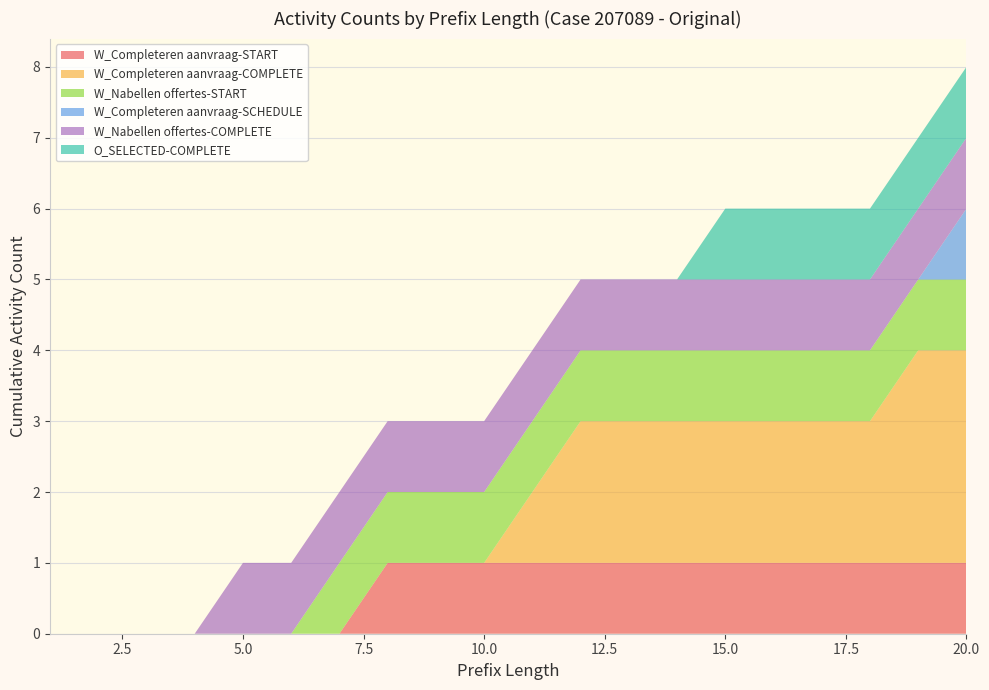

Reading left to right, transcribe all the data shown in this chart.

W_Completeren aanvraag-START: 0	0	0	0	0	0	0	1	1	1	1	1	1	1	1	1	1	1	1	1
W_Completeren aanvraag-COMPLETE: 0	0	0	0	0	0	0	0	0	0	1	2	2	2	2	2	2	2	3	3
W_Nabellen offertes-START: 0	0	0	0	0	0	1	1	1	1	1	1	1	1	1	1	1	1	1	1
W_Completeren aanvraag-SCHEDULE: 0	0	0	0	0	0	0	0	0	0	0	0	0	0	0	0	0	0	0	1
W_Nabellen offertes-COMPLETE: 0	0	0	0	1	1	1	1	1	1	1	1	1	1	1	1	1	1	1	1
O_SELECTED-COMPLETE: 0	0	0	0	0	0	0	0	0	0	0	0	0	0	1	1	1	1	1	1